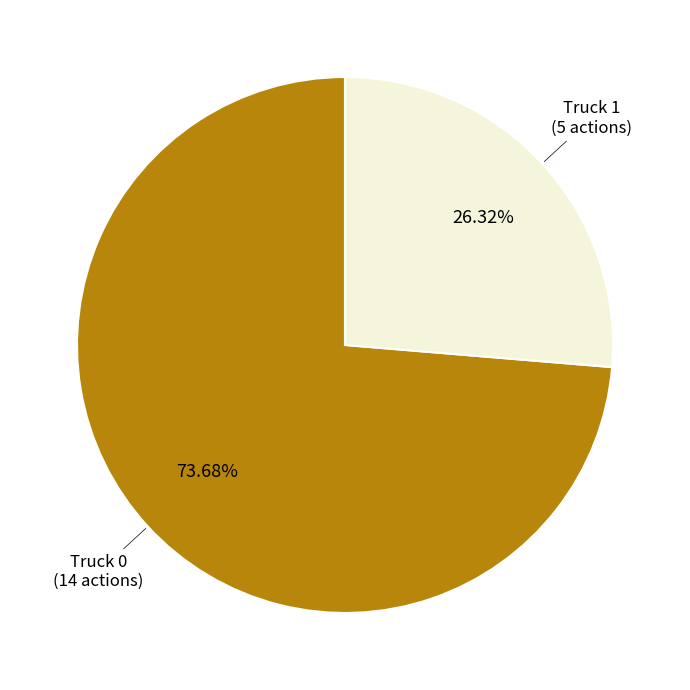

Is there any slice that represents more than half of the pie?

Yes